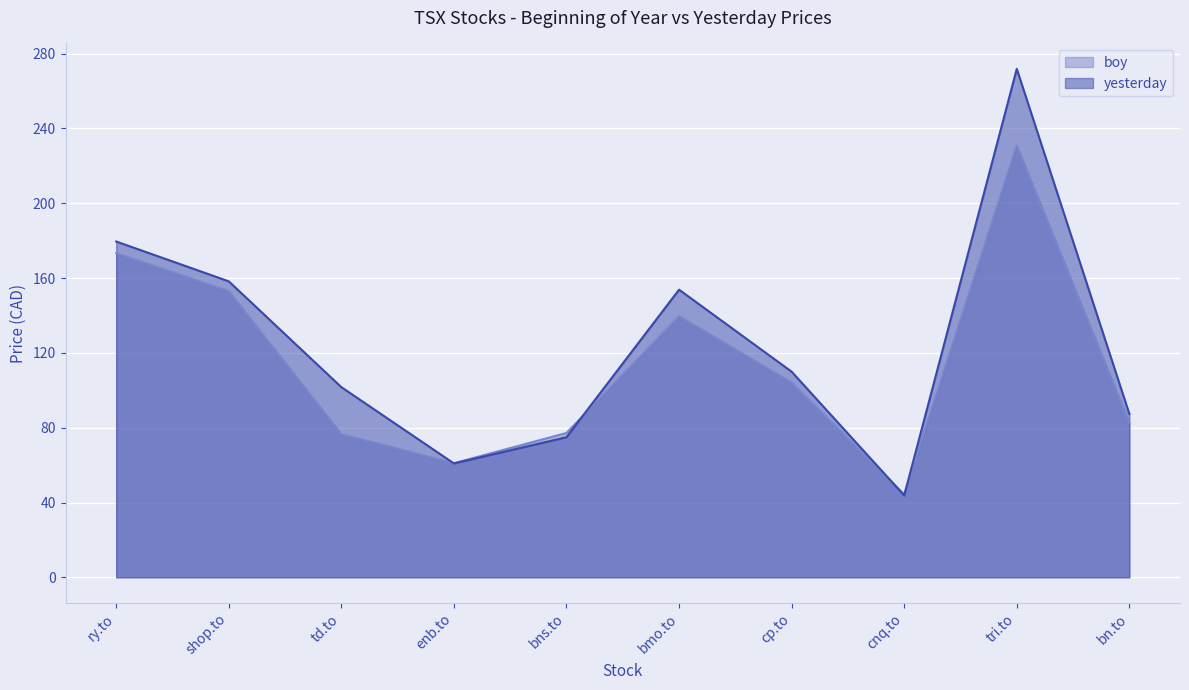

At which category does yesterday reach its first local peak?

bmo.to